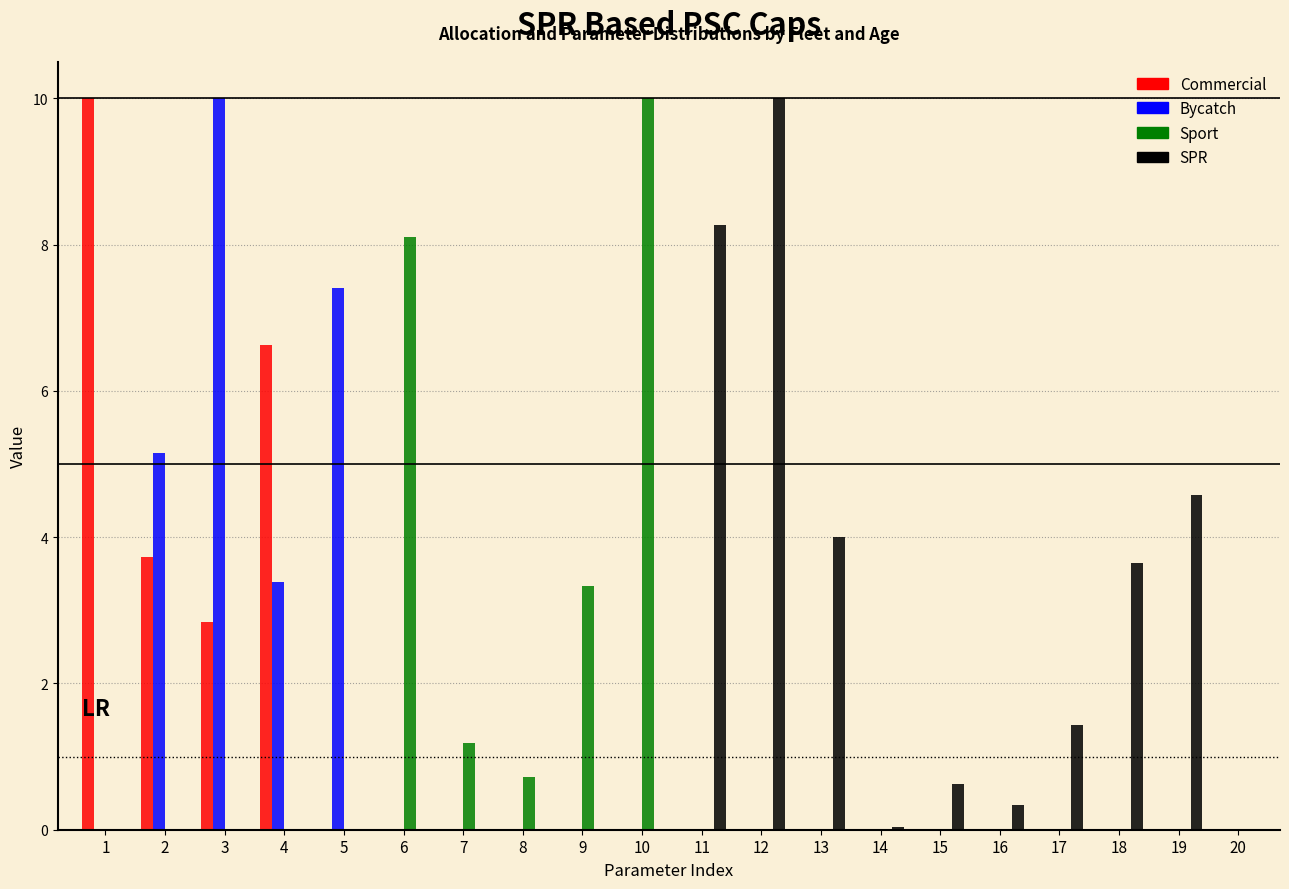

What is the sum of the Commercial values at 1 and 13?

10.0